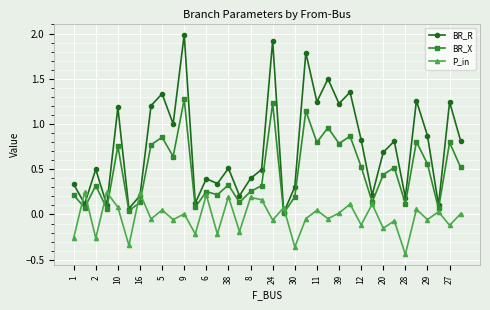

True or false: BR_R and P_in intersect in this chart.

True